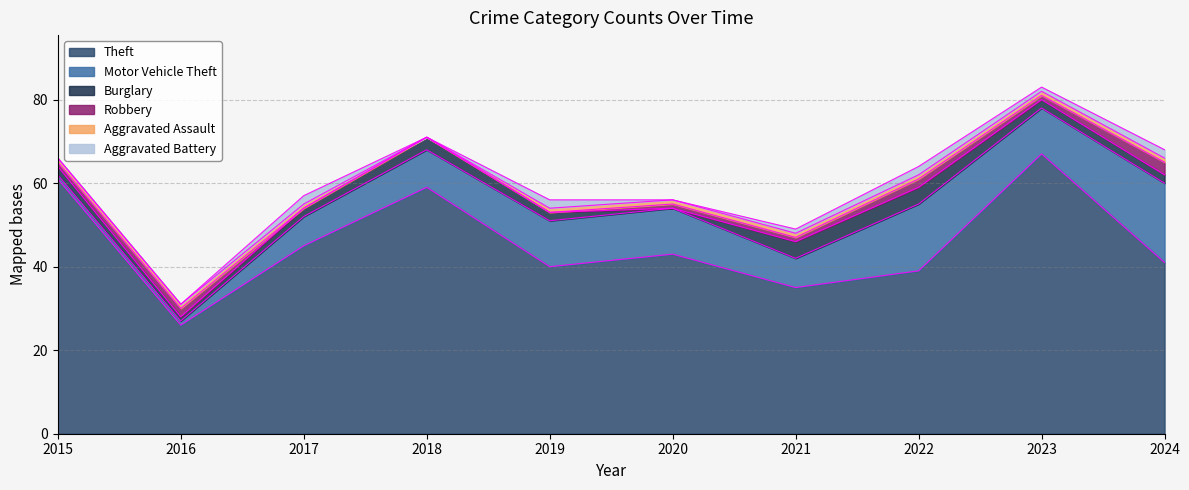

Which series has the largest total across all categories?

Theft